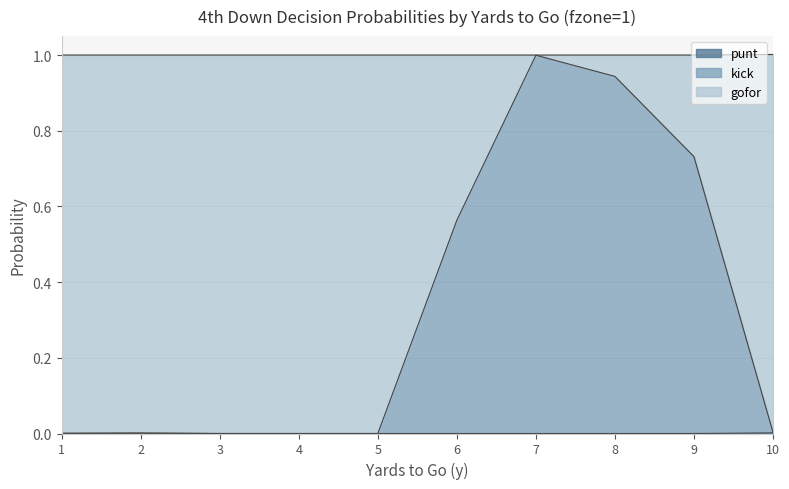

Which series has the largest total across all categories?

gofor